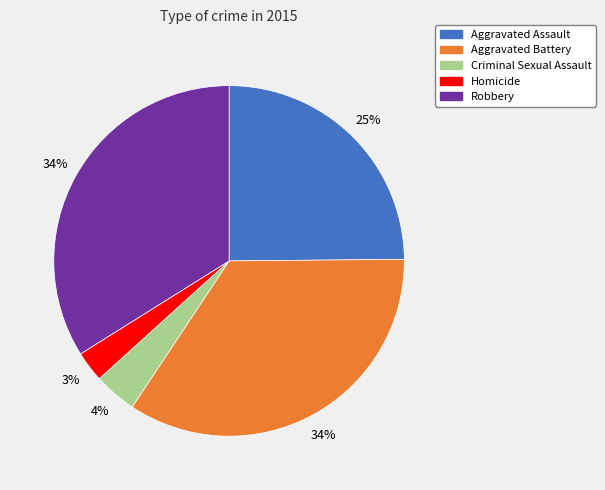

Which has a higher value, Aggravated Assault or Robbery?

Robbery